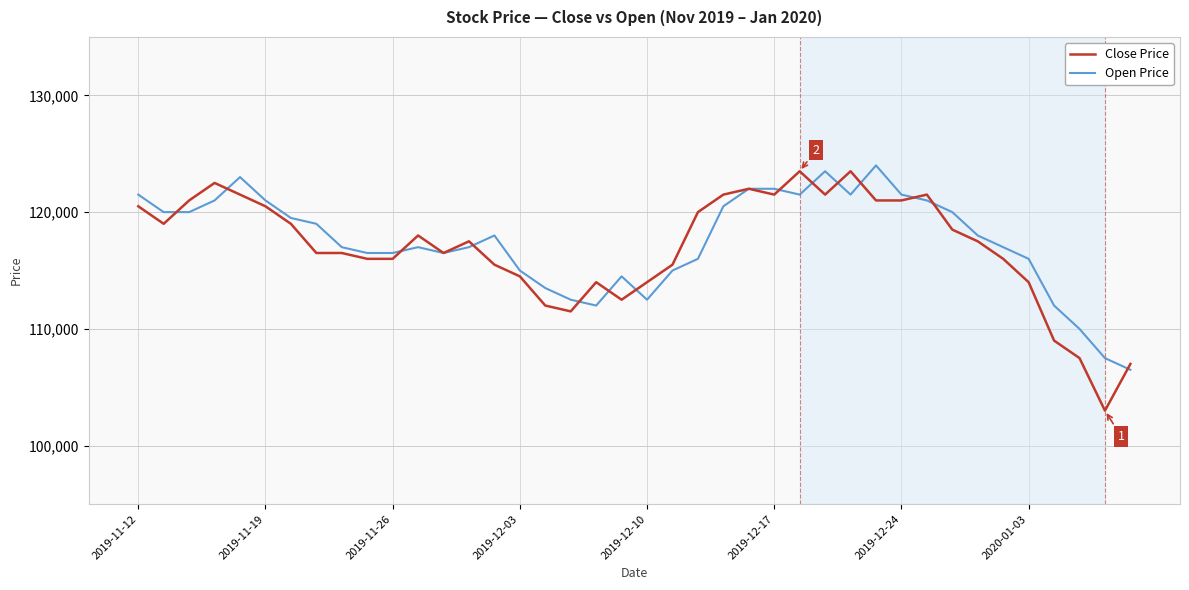

Which series has the largest total across all categories?

Open Price